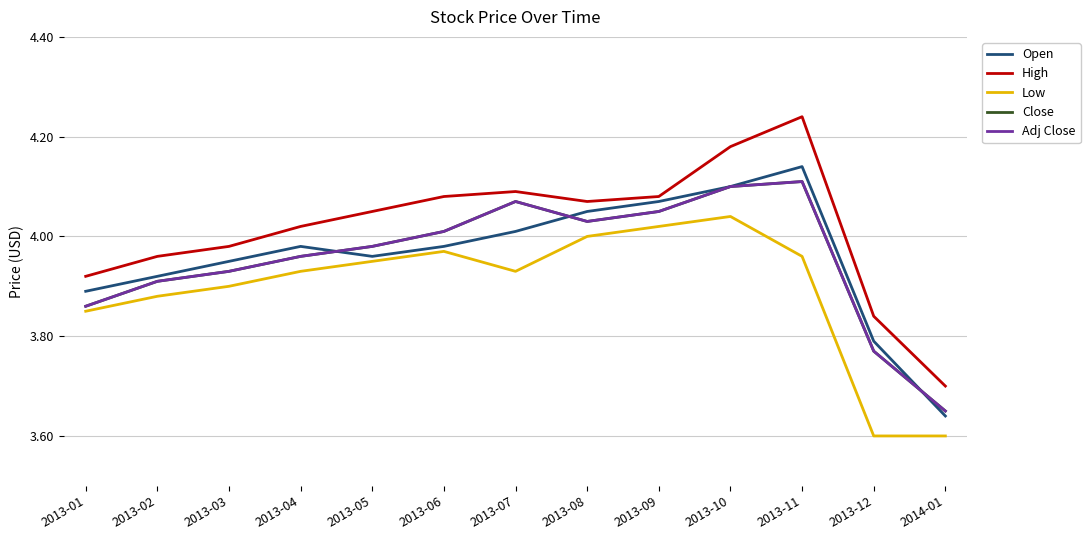

At which category does the chart reach its peak across all series?

2013-11